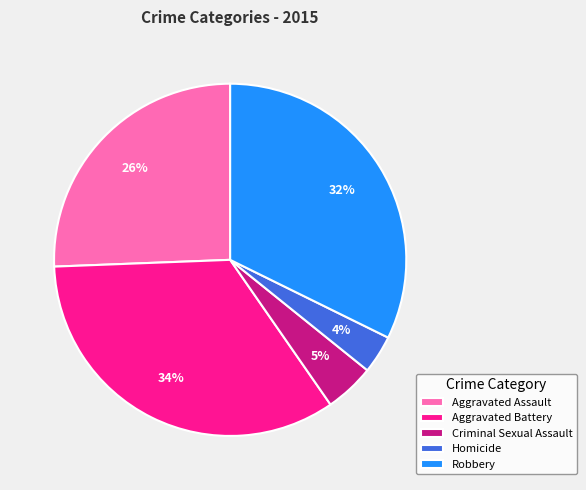

Is the sum of Robbery and Aggravated Assault greater than half?

Yes